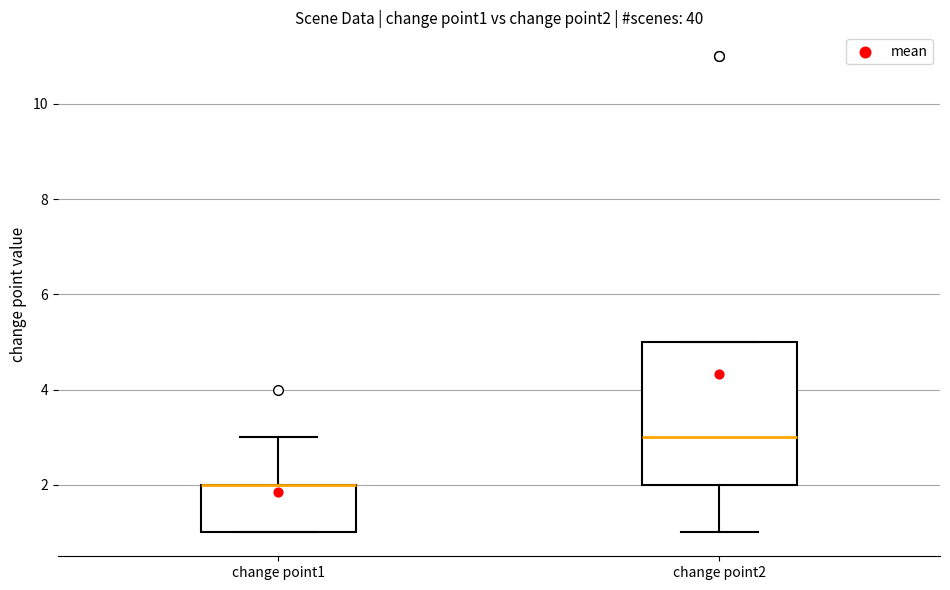

Where is the upper edge of the box for change point1 on the y-axis? The values are not printed on the chart, so give them approximately, as read against the axis.

2